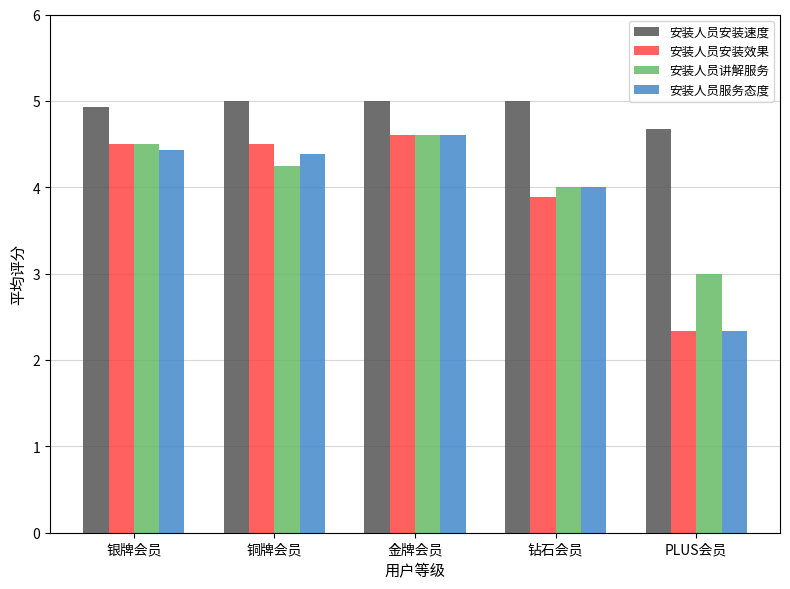

How many data points in 安装人员安装效果 are less than 4?

2